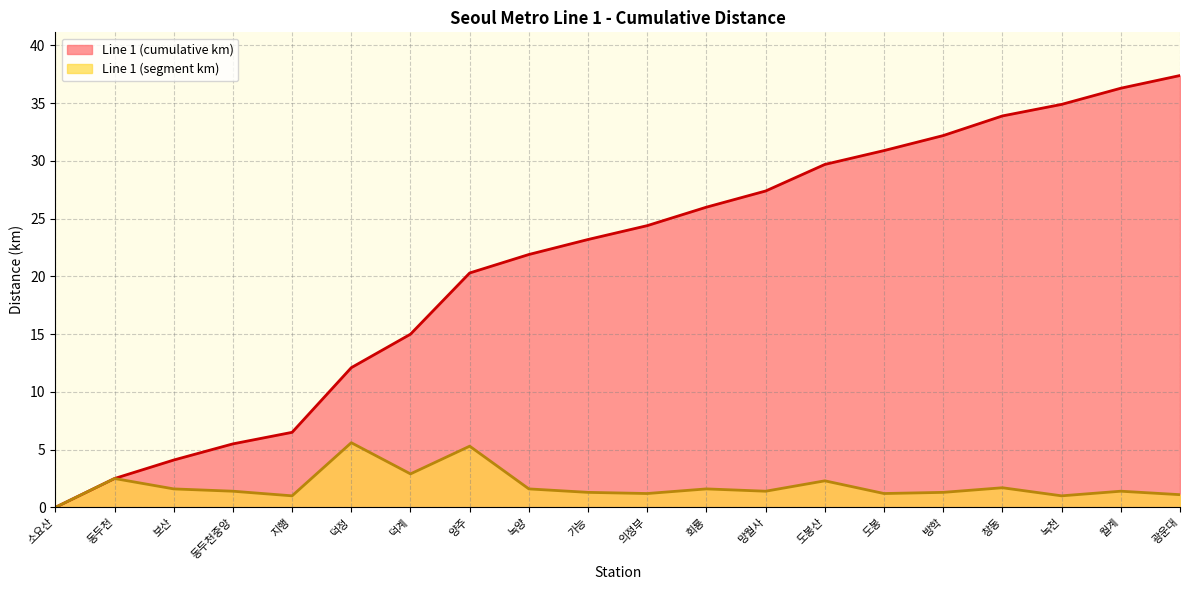

How many values in Line 1 (cumulative km) are above zero?

19